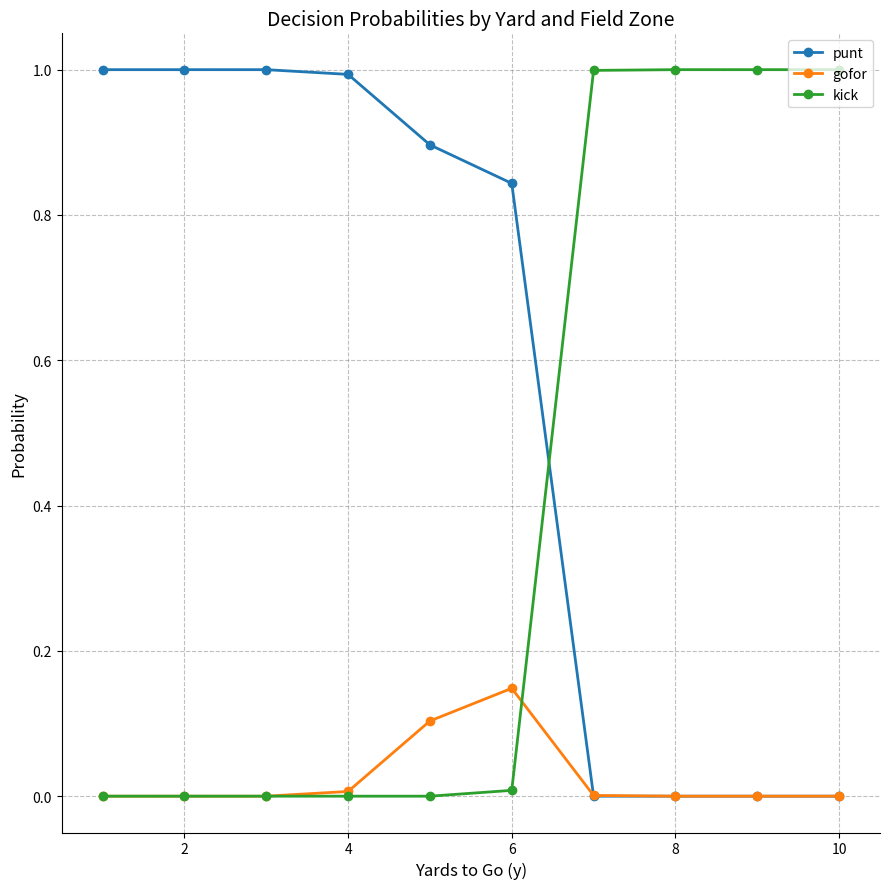

What is the value of the punt point at the 1st from the left?

1.0